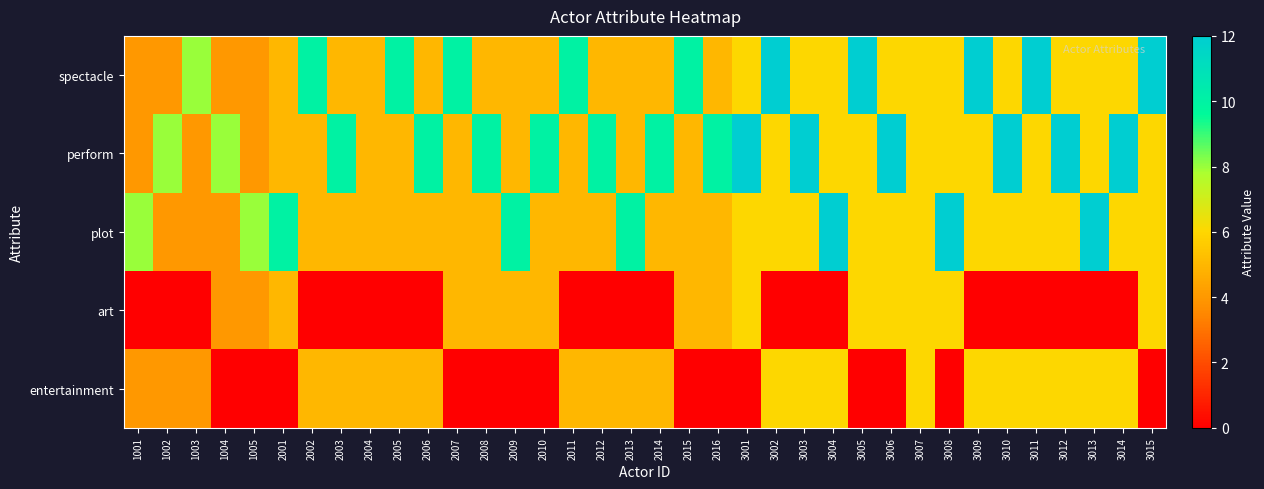

Which category has the lowest value across all series?

1001